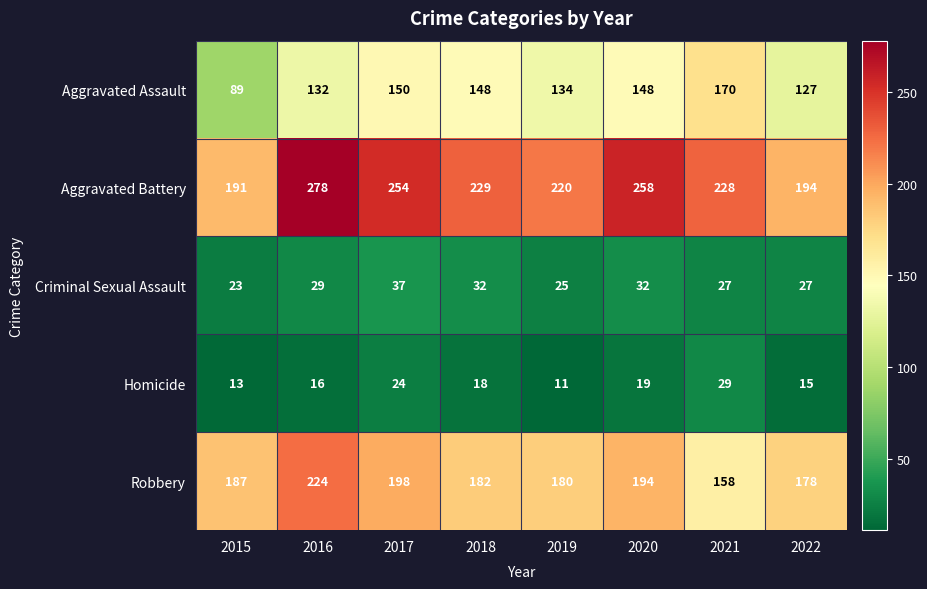

How many data points does each series have?

8